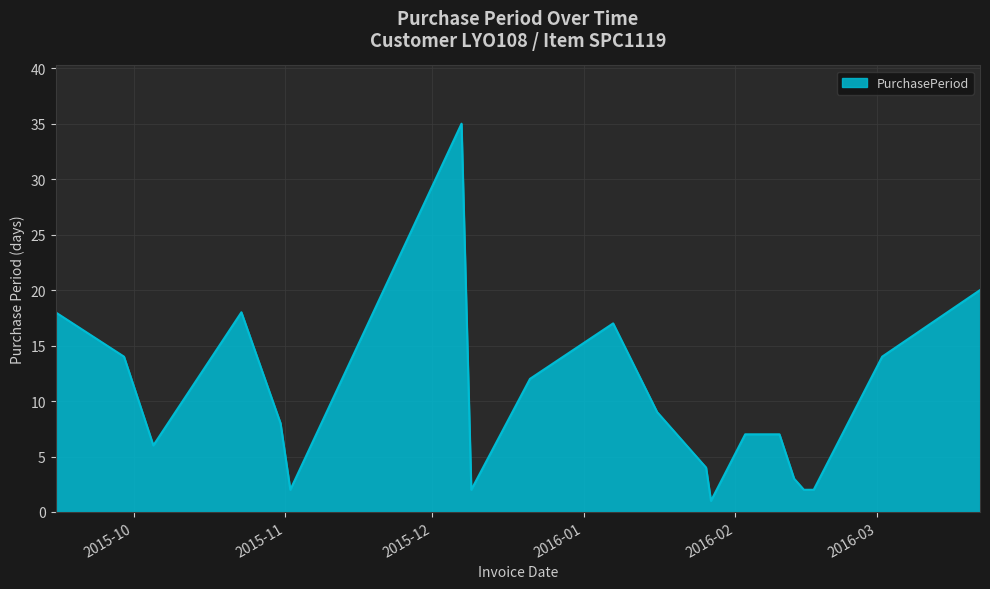

What is the average value?

10